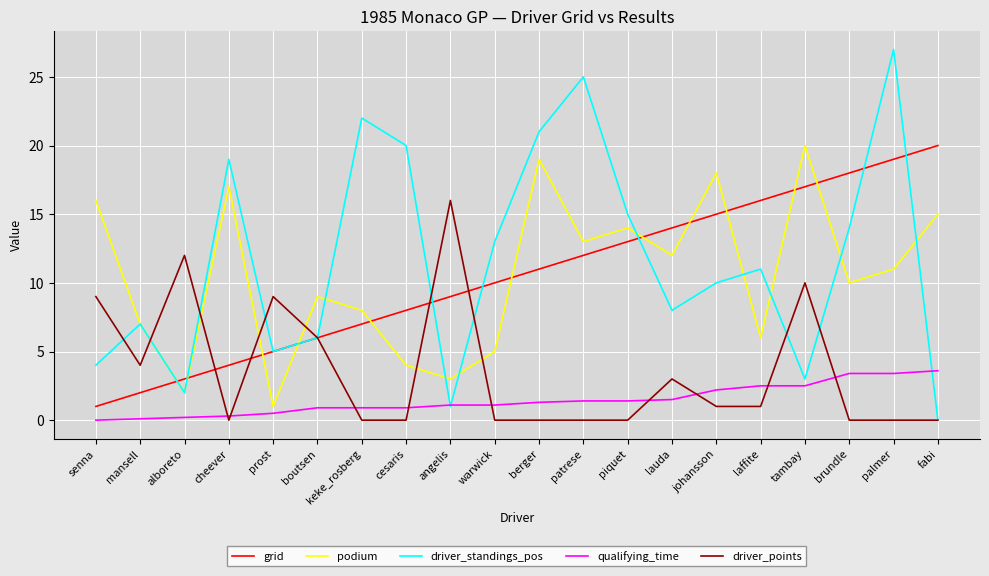

Does the chart have visible grid lines?

Yes